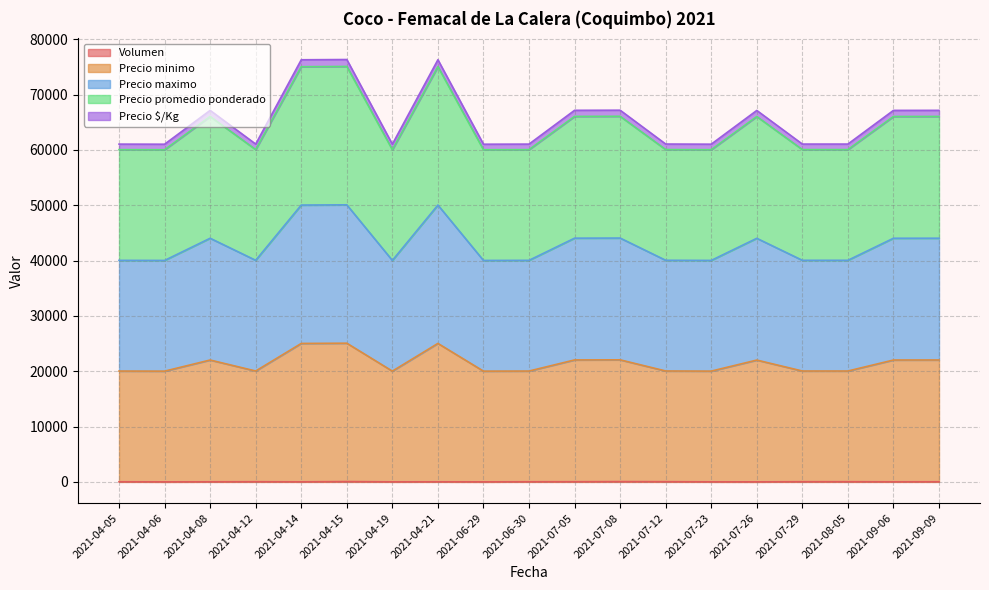

What are all the series names shown in the legend?

Volumen, Precio minimo, Precio maximo, Precio promedio ponderado, Precio $/Kg